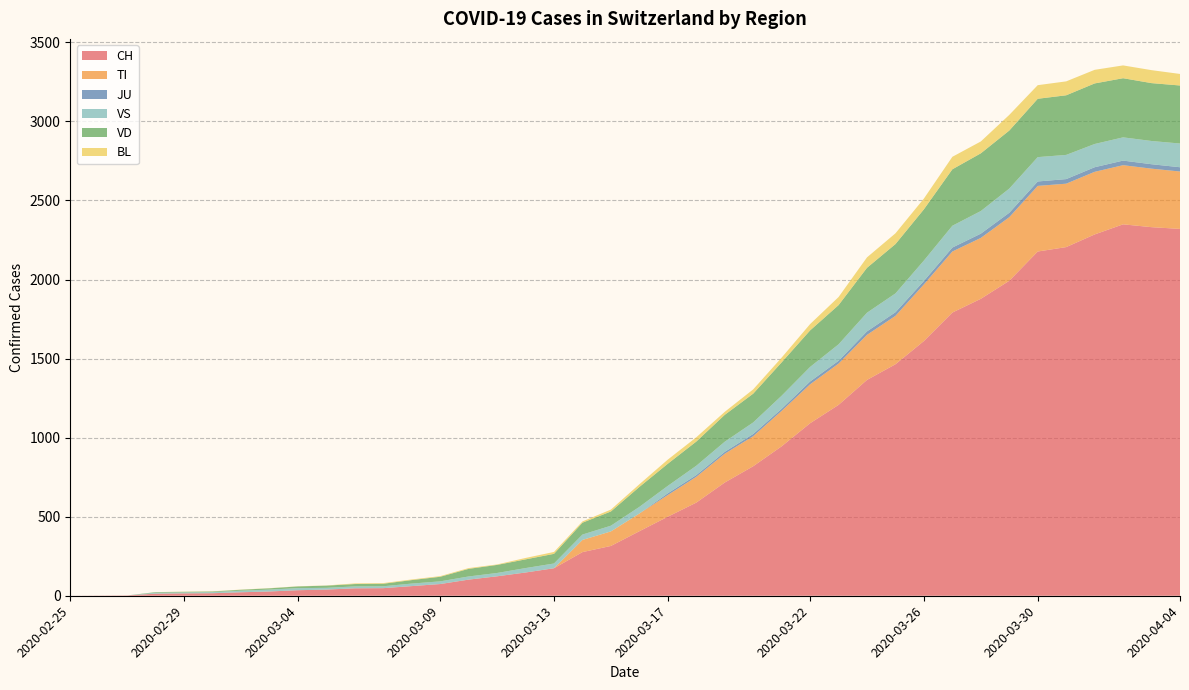

Reading right to left, extract all data points from this chart.

CH: 2020-04-04=2320	2020-04-03=2331	2020-04-02=2349	2020-04-01=2285	2020-03-31=2205	2020-03-30=2177	2020-03-29=1992	2020-03-28=1878	2020-03-27=1791	2020-03-26=1611	2020-03-25=1464	2020-03-24=1365	2020-03-23=1207	2020-03-22=1091	2020-03-21=945	2020-03-20=819	2020-03-19=716	2020-03-18=589	2020-03-17=500	2020-03-16=408	2020-03-15=315	2020-03-14=276	2020-03-13=174	2020-03-12=147	2020-03-11=123	2020-03-10=102	2020-03-09=74	2020-03-08=61	2020-03-07=48	2020-03-06=47	2020-03-05=39	2020-03-04=35	2020-03-03=27	2020-03-02=22	2020-03-01=16	2020-02-29=15	2020-02-28=13	2020-02-27=2	2020-02-26=1	2020-02-25=0
TI: 2020-04-04=363	2020-04-03=370	2020-04-02=374	2020-04-01=396	2020-03-31=401	2020-03-30=415	2020-03-29=402	2020-03-28=385	2020-03-27=386	2020-03-26=358	2020-03-25=306	2020-03-24=285	2020-03-23=261	2020-03-22=246	2020-03-21=224	2020-03-20=190	2020-03-19=182	2020-03-18=163	2020-03-17=137	2020-03-16=112	2020-03-15=92	2020-03-14=77	2020-03-13=0	2020-03-12=0	2020-03-11=0	2020-03-10=0	2020-03-09=0	2020-03-08=0	2020-03-07=0	2020-03-06=0	2020-03-05=0	2020-03-04=0	2020-03-03=0	2020-03-02=0	2020-03-01=0	2020-02-29=0	2020-02-28=0	2020-02-27=0	2020-02-26=0	2020-02-25=0
JU: 2020-04-04=27	2020-04-03=28	2020-04-02=29	2020-04-01=29	2020-03-31=29	2020-03-30=28	2020-03-29=28	2020-03-28=27	2020-03-27=25	2020-03-26=22	2020-03-25=23	2020-03-24=22	2020-03-23=18	2020-03-22=18	2020-03-21=13	2020-03-20=14	2020-03-19=12	2020-03-18=11	2020-03-17=11	2020-03-16=0	2020-03-15=0	2020-03-14=0	2020-03-13=0	2020-03-12=0	2020-03-11=0	2020-03-10=0	2020-03-09=0	2020-03-08=0	2020-03-07=0	2020-03-06=0	2020-03-05=0	2020-03-04=0	2020-03-03=0	2020-03-02=0	2020-03-01=0	2020-02-29=0	2020-02-28=0	2020-02-27=0	2020-02-26=0	2020-02-25=0
VS: 2020-04-04=150	2020-04-03=147	2020-04-02=147	2020-04-01=147	2020-03-31=153	2020-03-30=154	2020-03-29=153	2020-03-28=143	2020-03-27=138	2020-03-26=129	2020-03-25=119	2020-03-24=118	2020-03-23=104	2020-03-22=92	2020-03-21=83	2020-03-20=73	2020-03-19=64	2020-03-18=59	2020-03-17=47	2020-03-16=42	2020-03-15=36	2020-03-14=34	2020-03-13=30	2020-03-12=28	2020-03-11=21	2020-03-10=20	2020-03-09=17	2020-03-08=16	2020-03-07=12	2020-03-06=12	2020-03-05=11	2020-03-04=13	2020-03-03=12	2020-03-02=10	2020-03-01=7	2020-02-29=6	2020-02-28=6	2020-02-27=0	2020-02-26=0	2020-02-25=0
VD: 2020-04-04=367	2020-04-03=366	2020-04-02=374	2020-04-01=383	2020-03-31=377	2020-03-30=369	2020-03-29=367	2020-03-28=365	2020-03-27=357	2020-03-26=324	2020-03-25=312	2020-03-24=284	2020-03-23=248	2020-03-22=231	2020-03-21=211	2020-03-20=182	2020-03-19=170	2020-03-18=153	2020-03-17=140	2020-03-16=126	2020-03-15=90	2020-03-14=75	2020-03-13=61	2020-03-12=55	2020-03-11=51	2020-03-10=48	2020-03-09=29	2020-03-08=22	2020-03-07=16	2020-03-06=15	2020-03-05=14	2020-03-04=11	2020-03-03=8	2020-03-02=6	2020-03-01=4	2020-02-29=4	2020-02-28=4	2020-02-27=0	2020-02-26=0	2020-02-25=0
BL: 2020-04-04=73	2020-04-03=82	2020-04-02=81	2020-04-01=86	2020-03-31=88	2020-03-30=86	2020-03-29=99	2020-03-28=75	2020-03-27=79	2020-03-26=68	2020-03-25=68	2020-03-24=66	2020-03-23=51	2020-03-22=40	2020-03-21=30	2020-03-20=27	2020-03-19=19	2020-03-18=27	2020-03-17=26	2020-03-16=17	2020-03-15=12	2020-03-14=8	2020-03-13=12	2020-03-12=9	2020-03-11=3	2020-03-10=5	2020-03-09=4	2020-03-08=4	2020-03-07=4	2020-03-06=4	2020-03-05=1	2020-03-04=1	2020-03-03=1	2020-03-02=1	2020-03-01=1	2020-02-29=1	2020-02-28=0	2020-02-27=0	2020-02-26=0	2020-02-25=0